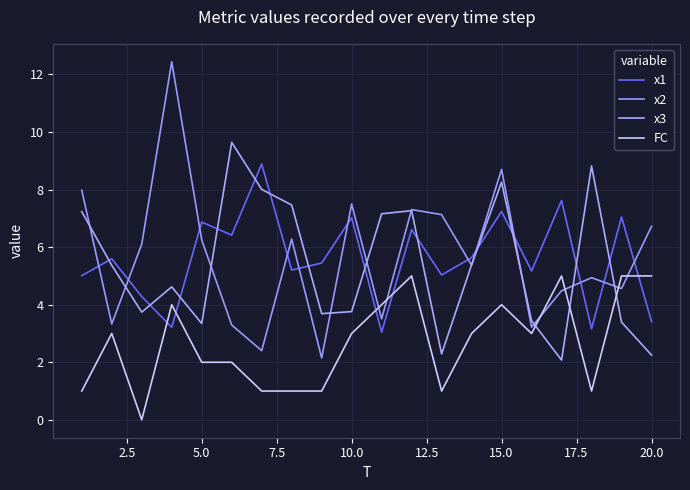

Does the chart have visible grid lines?

Yes